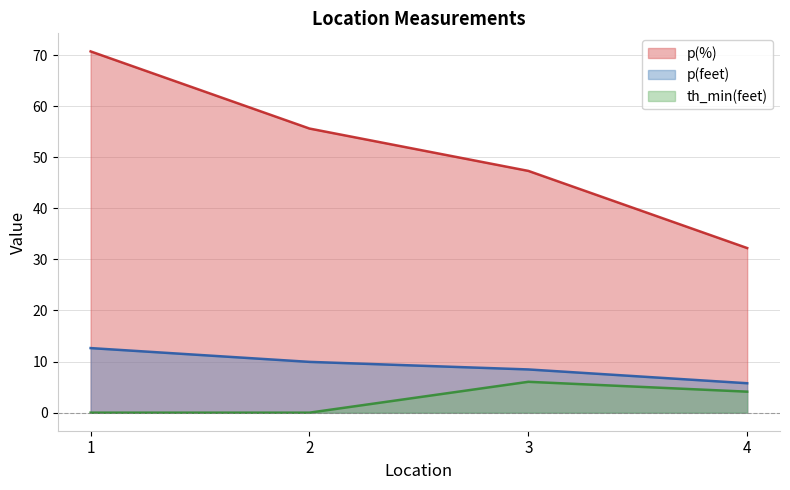

Does the chart have visible grid lines?

Yes